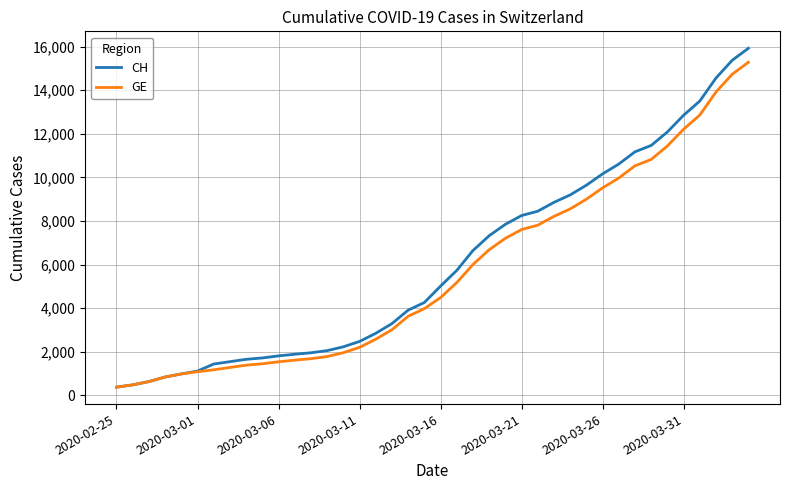

Which series has the largest range (max minus min)?

CH